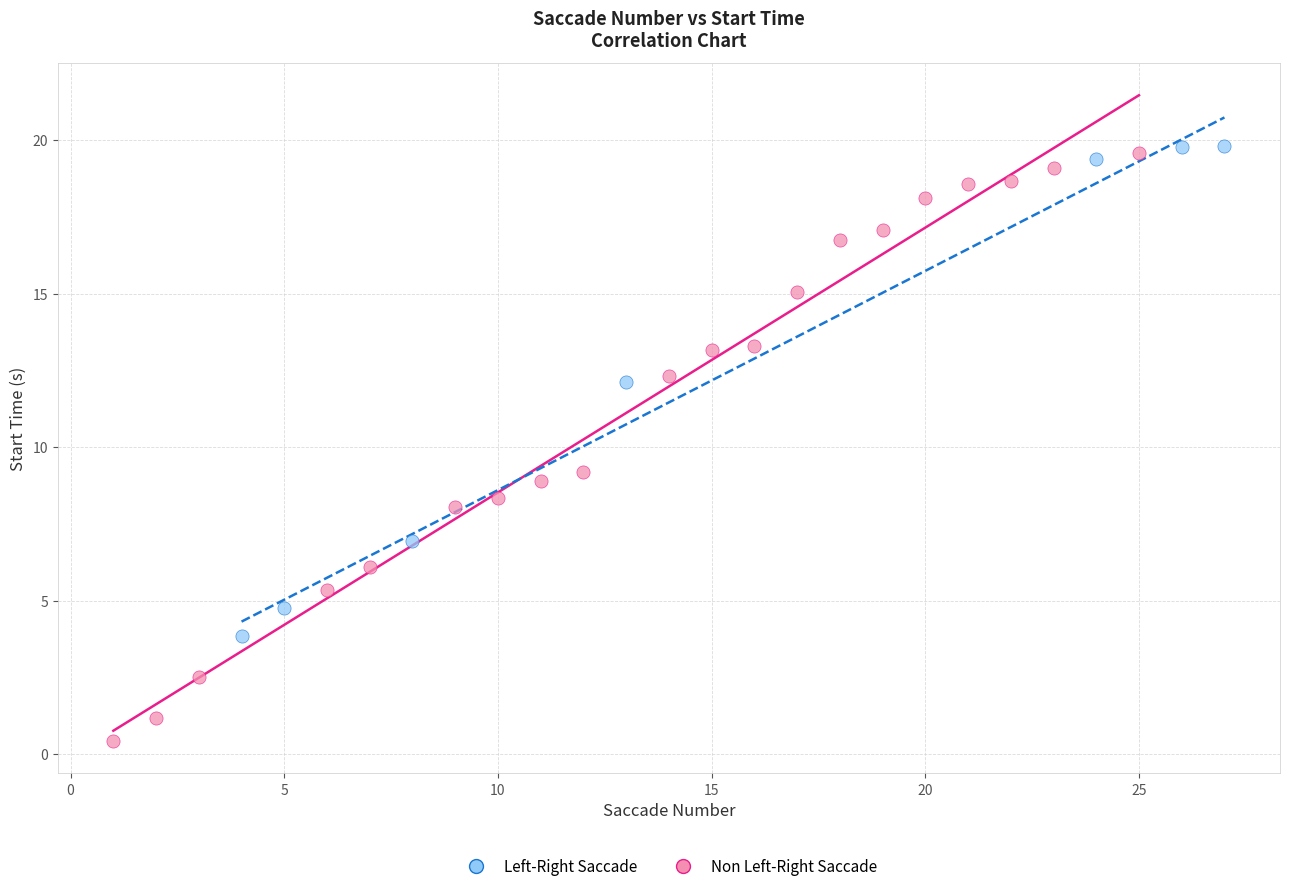

Which series has the largest Y range (max minus min)?

Left-Right Saccade